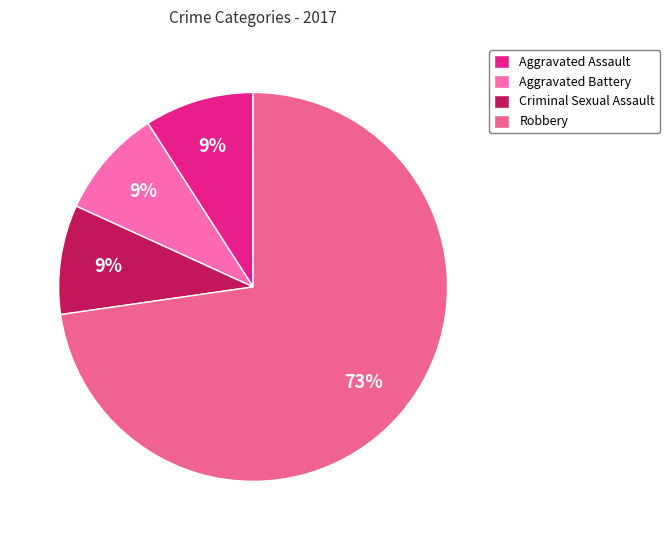

Count the number of slices in the pie.

4